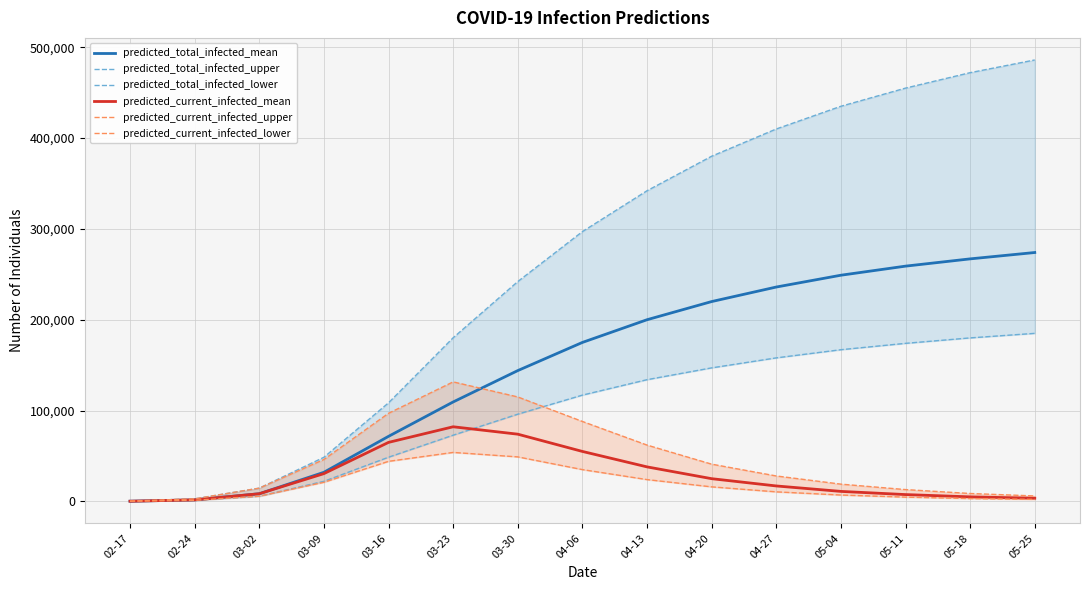

Reading left to right, transcribe all the data shown in this chart.

predicted_total_infected_mean: 209	1669	8422	32026	71602	109467	144000	175000	200000	220000	236000	249000	259000	267000	274000
predicted_total_infected_upper: 350	2800	14575	48556	108499	180133	242000	297000	342000	380000	410000	435000	455000	472000	486000
predicted_total_infected_lower: 150	1200	5701	22091	48637	72881	96000	117000	134000	147000	158000	167000	174000	180000	185000
predicted_current_infected_mean: 209	1669	8422	30566	64960	82147	74000	55000	38000	25000	17000	11000	7500	5000	3500
predicted_current_infected_upper: 350	2800	14575	46106	96996	131577	115000	88000	62000	41000	28000	19000	13000	8700	6000
predicted_current_infected_lower: 150	1200	5701	21041	44101	53915	49000	35000	24000	16000	10500	7000	4700	3100	2200